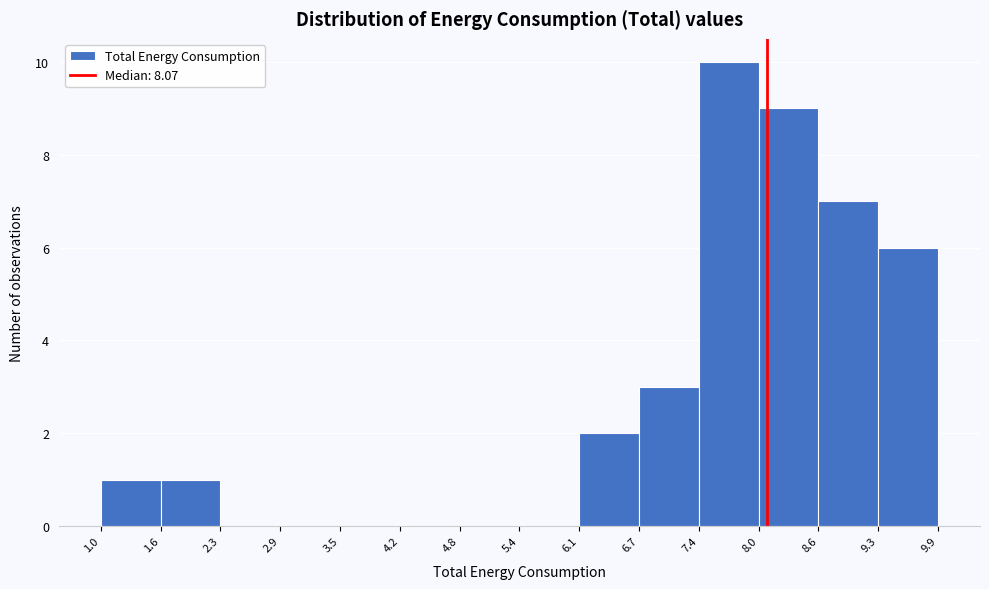

Reading left to right, list every bar in this chart as the range it spans on the x-axis followed by its height. The values are not printed on the chart, so give them approximately, as read against the axis.

1.0 to 1.6: 1
1.6 to 2.3: 1
2.3 to 2.9: 0
2.9 to 3.5: 0
3.5 to 4.2: 0
4.2 to 4.8: 0
4.8 to 5.4: 0
5.4 to 6.1: 0
6.1 to 6.7: 2
6.7 to 7.4: 3
7.4 to 8.0: 10
8.0 to 8.6: 9
8.6 to 9.3: 7
9.3 to 9.9: 6